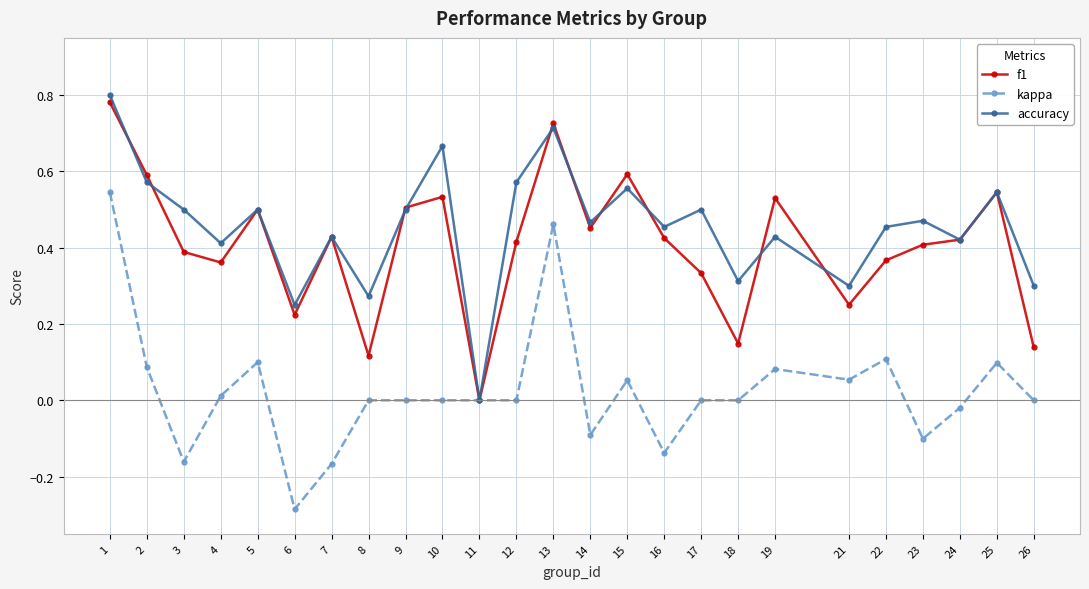

At which category does the chart reach its minimum across all series?

6